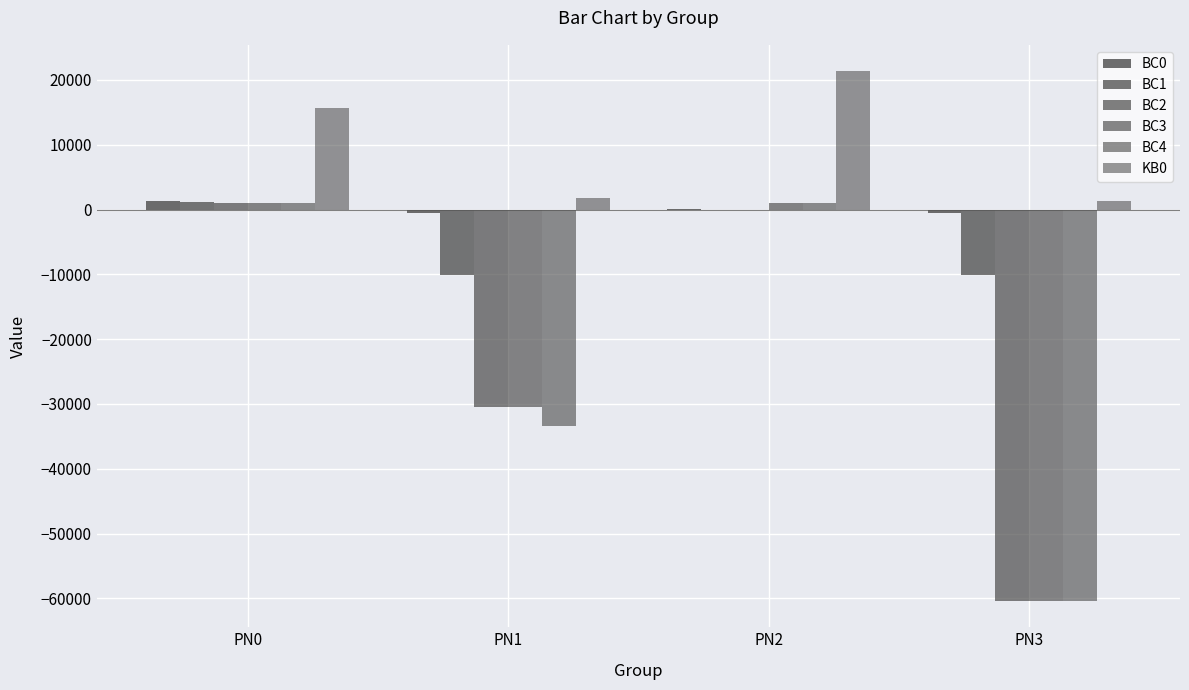

Are the bars grouped side by side (vs. stacked)?

Yes